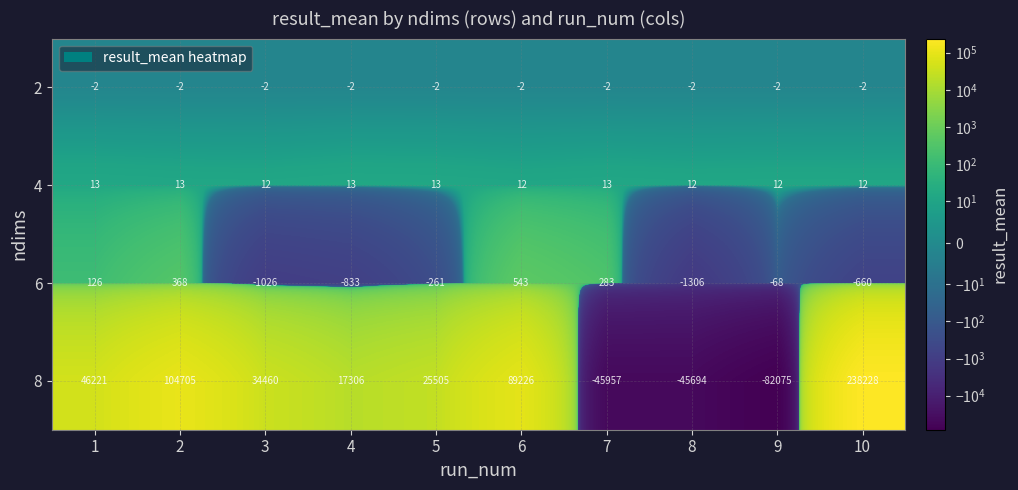

Count the number of data series in this chart.

4